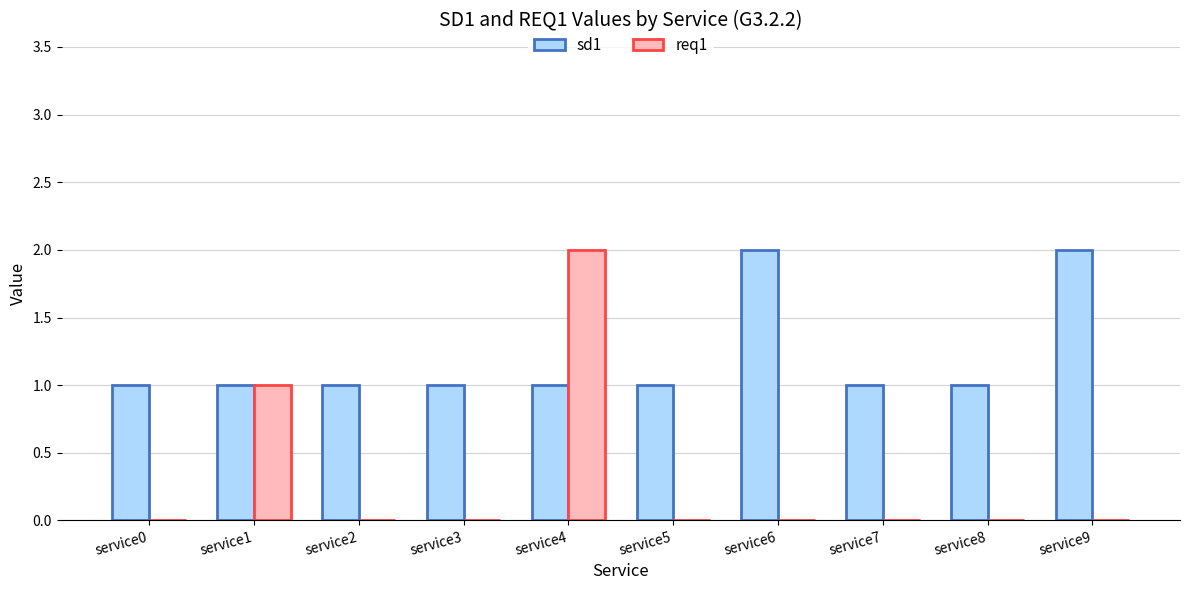

What are all the series names shown in the legend?

sd1, req1